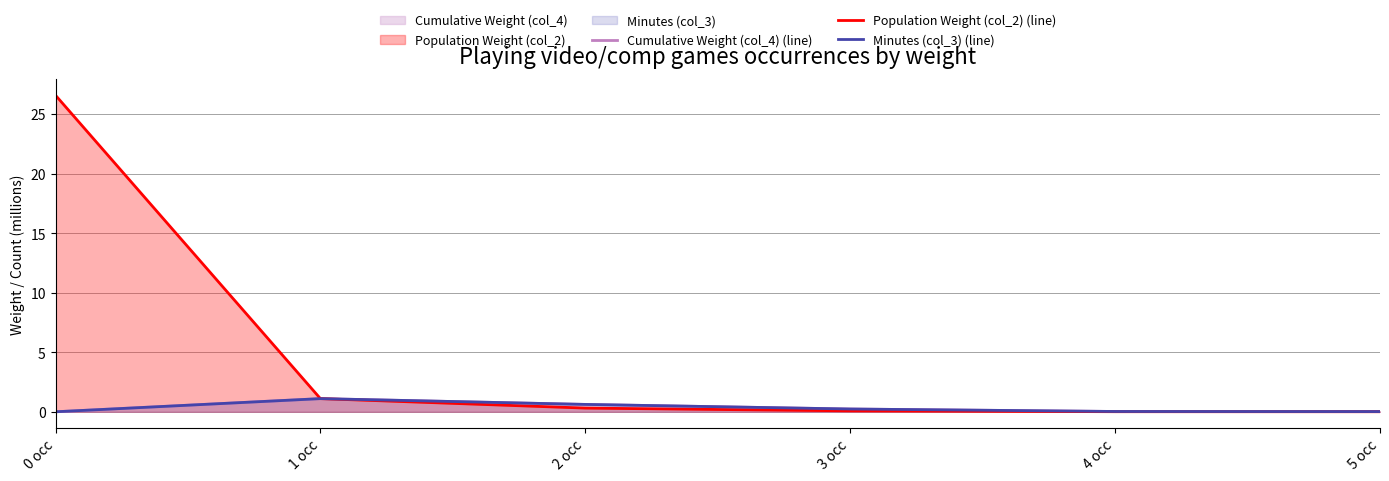

Does the chart display data point markers on the line(s)?

No